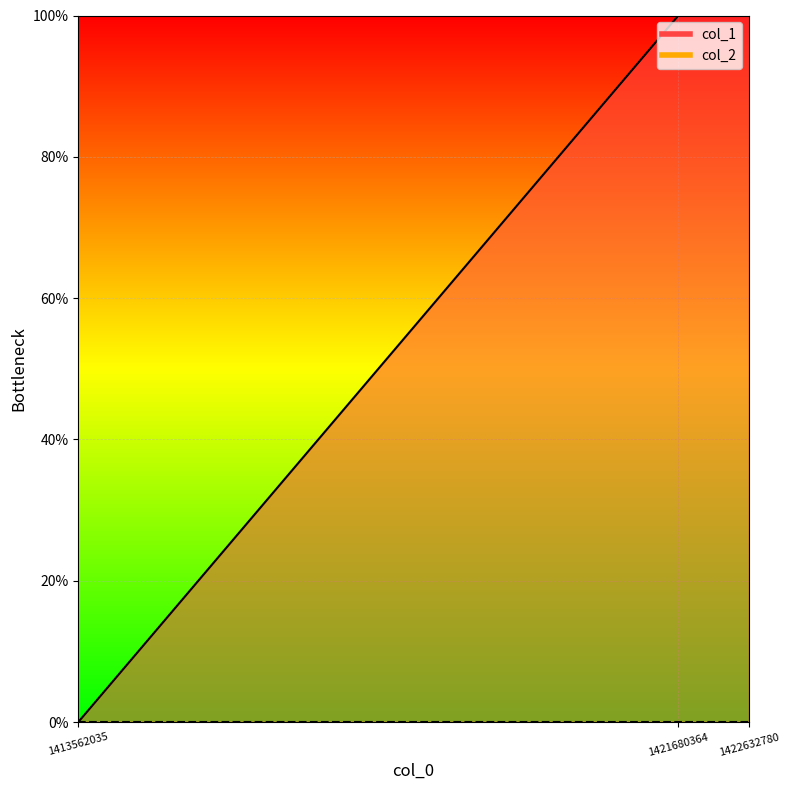

How many lines are shown in the chart?

1